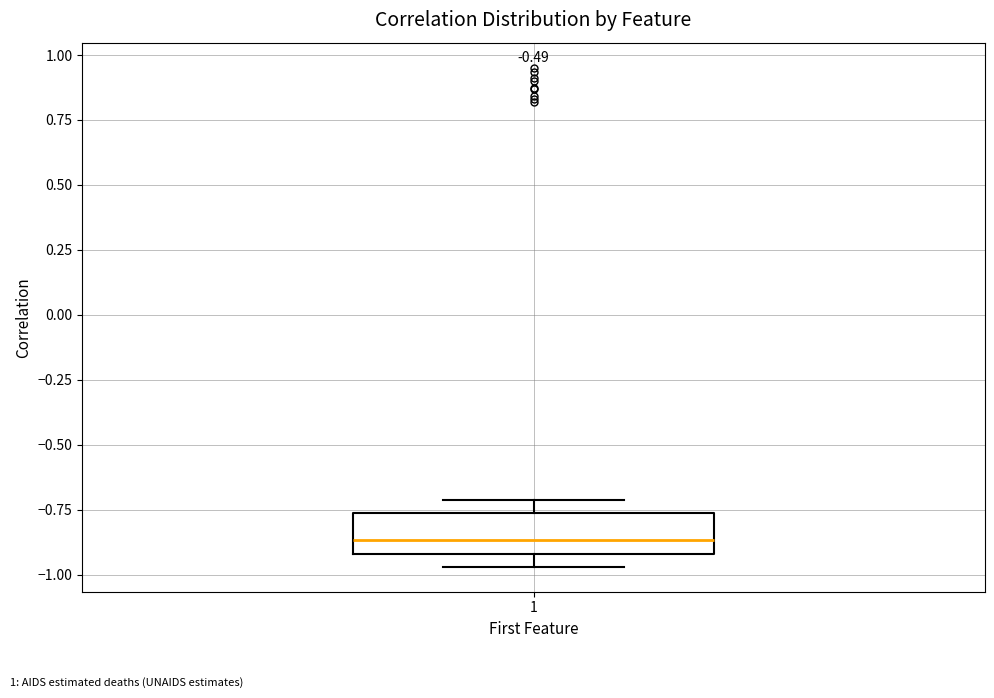

Read this box plot against the y-axis: the position of the median line, the range covered by the box, and the ends of both whiskers. The values are not printed on the chart, so give them approximately, as read against the axis.

median -0.85, box -0.90 to -0.75, whiskers -0.95 to -0.70